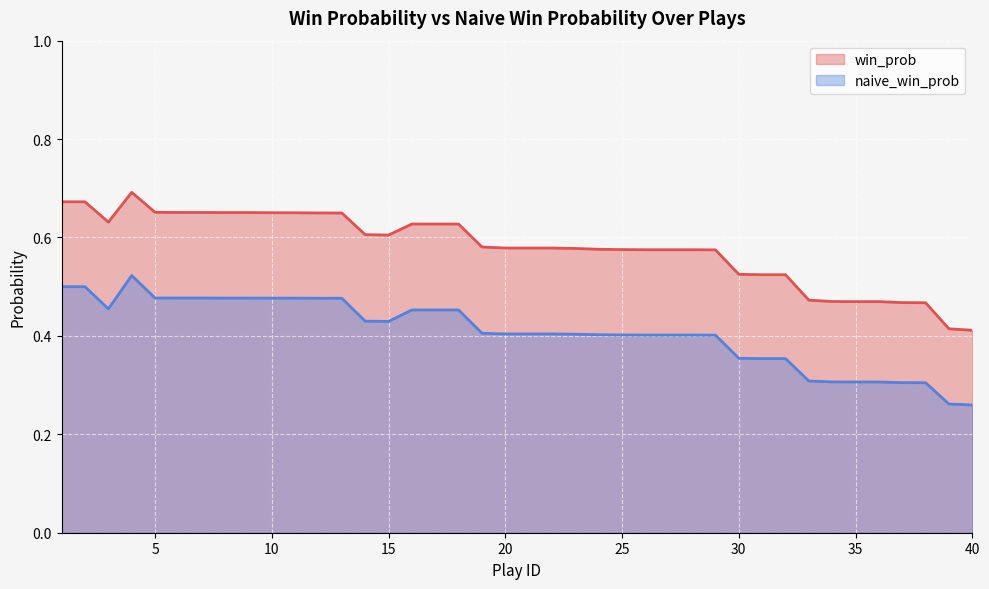

Is it true that win_prob equals 0.5 at 30?

True